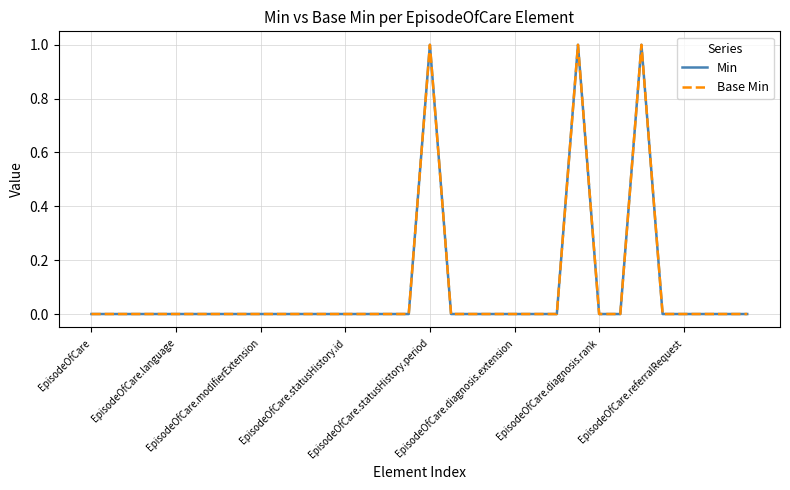

How many lines are shown in the chart?

2